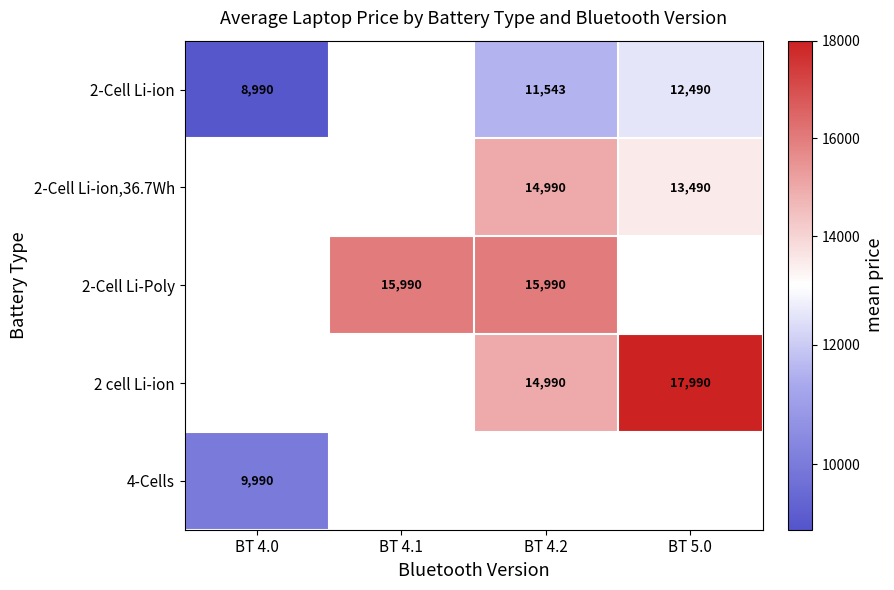

The value of 2-Cell Li-ion,36.7Wh at BT 5.0 is 21710. True or false?

False